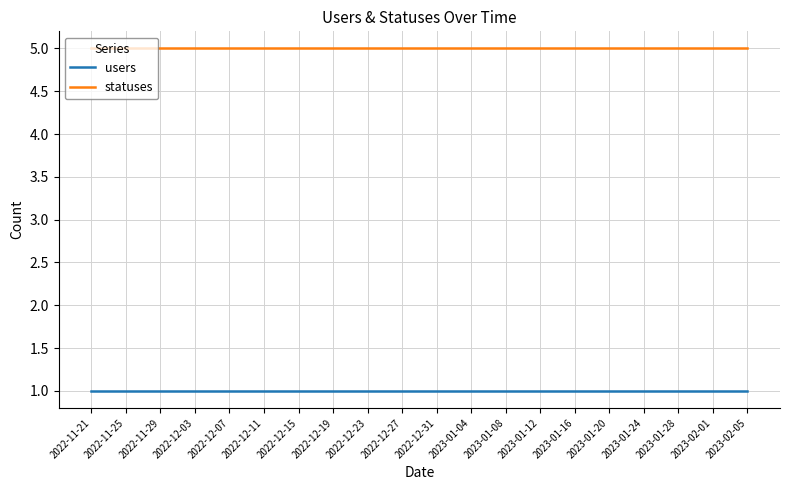

Rank the series by their average value, from lowest to highest.

users, statuses